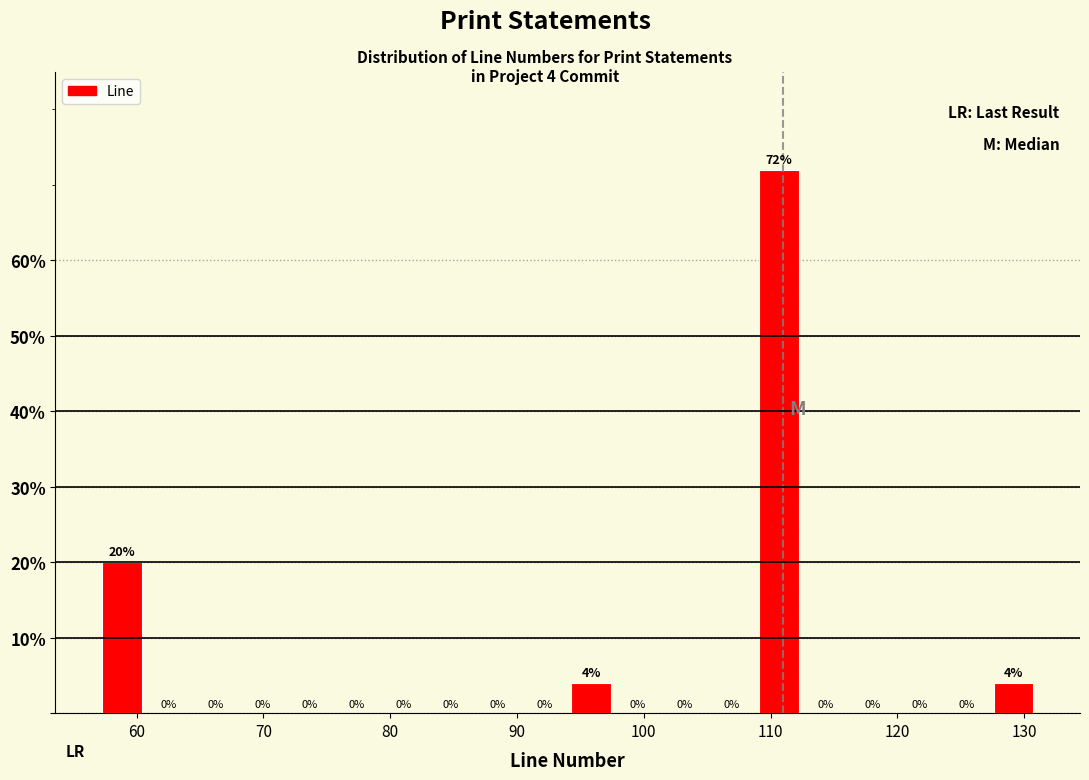

Read against the x-axis, roughly where is the centre of the tallest bar?

111